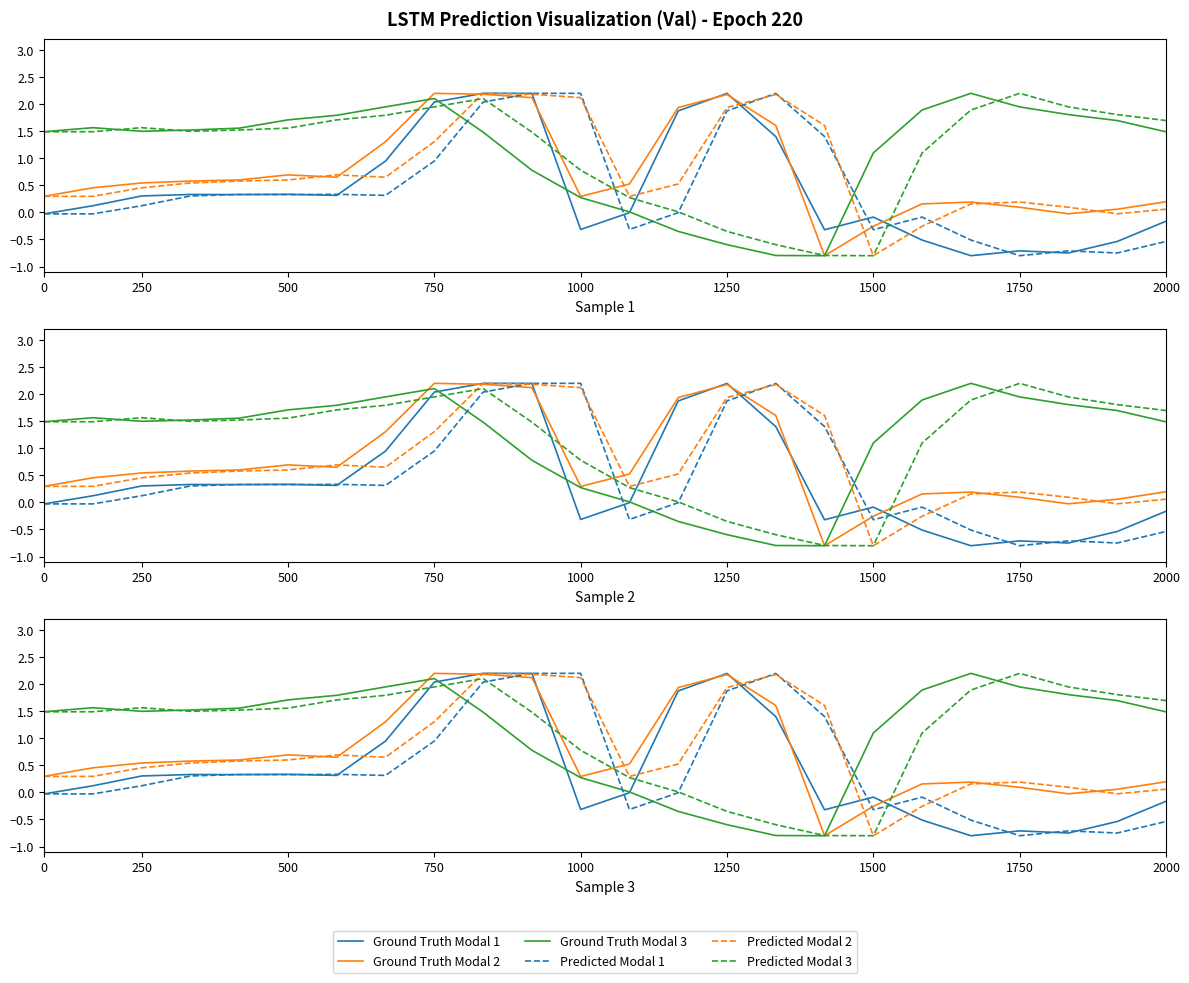

What is the label of the 4th point from the left?

750